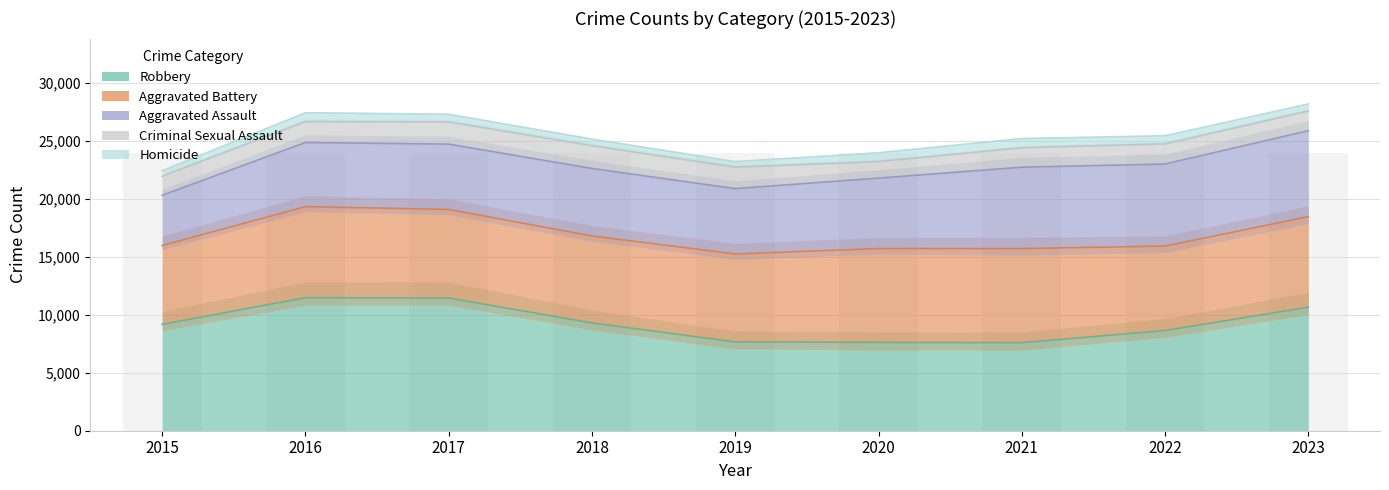

What is the difference between the maximum and minimum values in the Aggravated Assault series?

3082